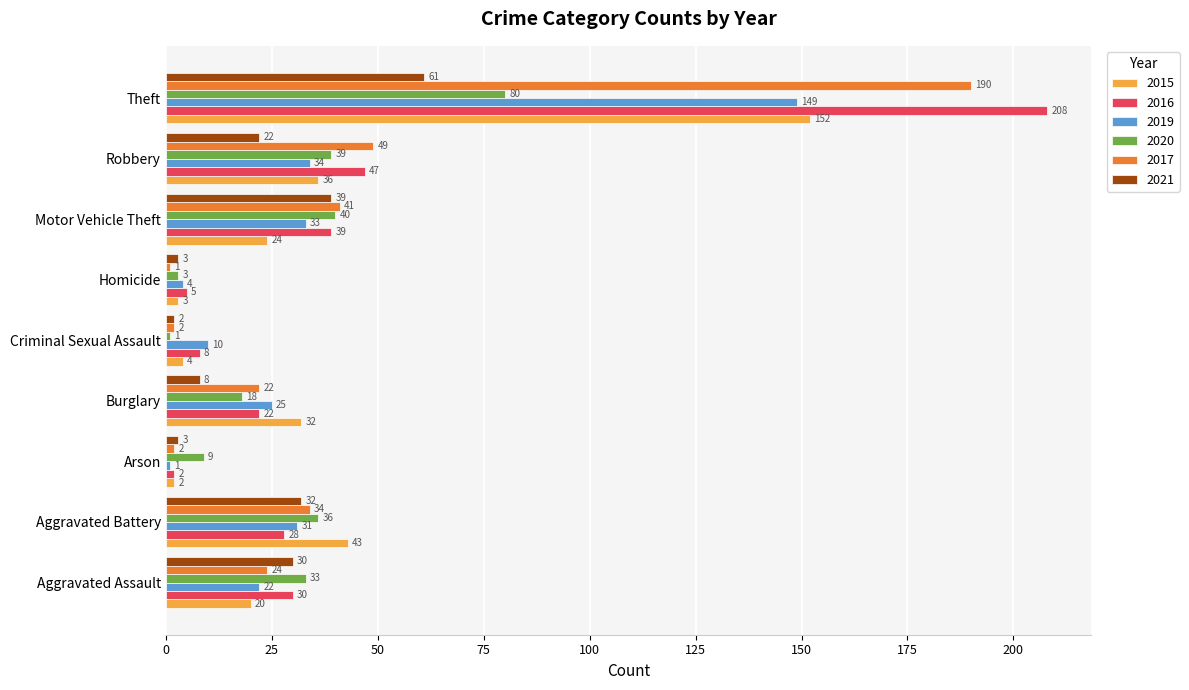

True or false: 2017 has a value of 2 at Criminal Sexual Assault.

True